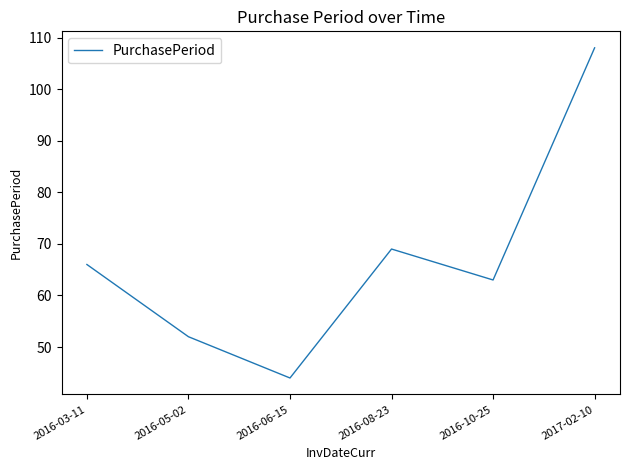

Reading right to left, extract all data points from this chart.

108	63	69	44	52	66